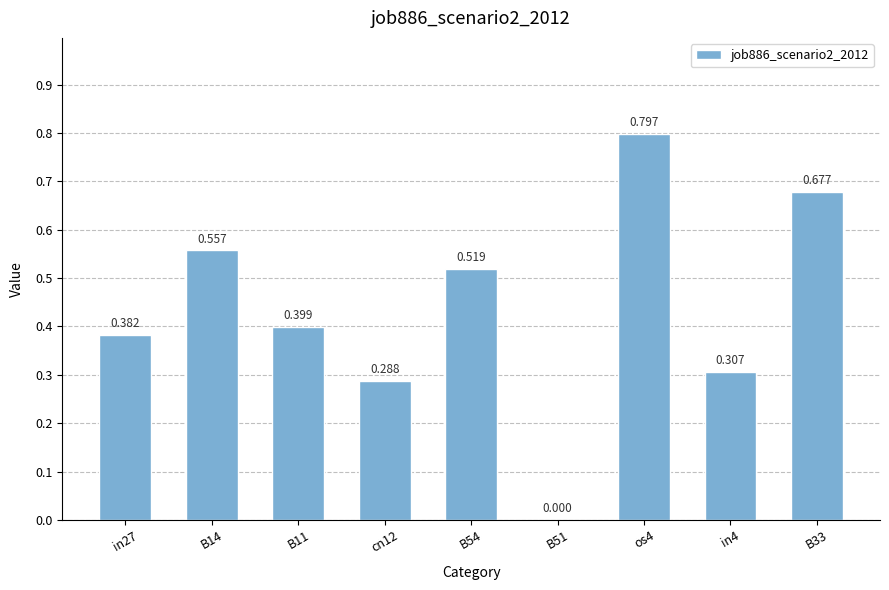

Reading left to right, extract all data points from this chart.

0.4	0.6	0.4	0.3	0.5	0.0	0.8	0.3	0.7